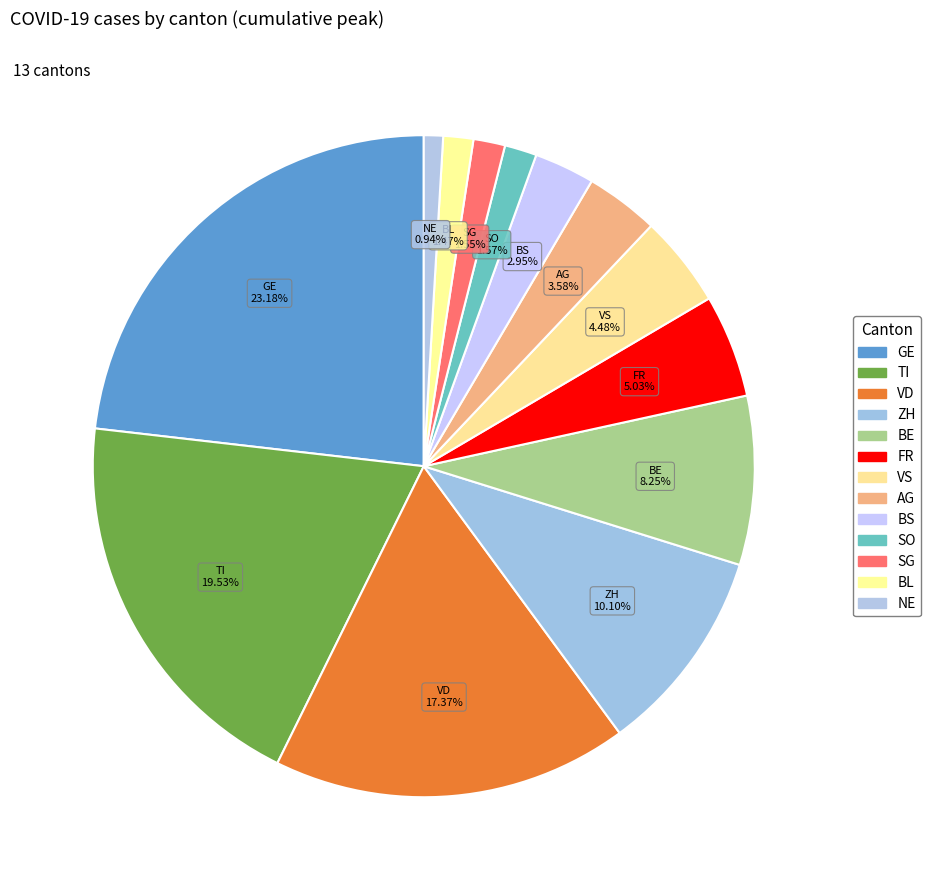

Do GE and NE together represent more than half of the pie?

No